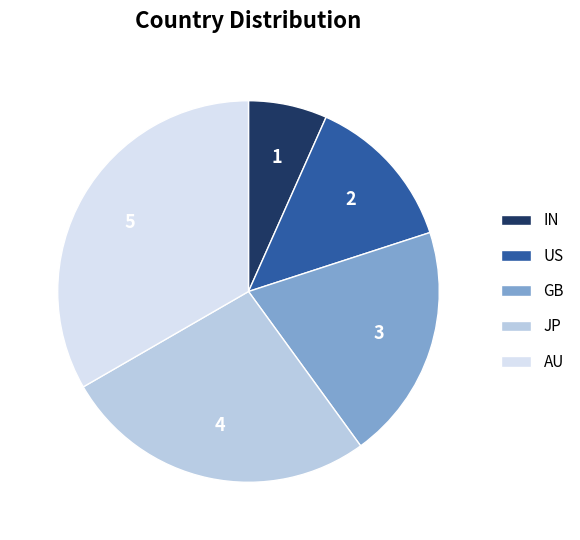

How many segments does this pie chart have?

5